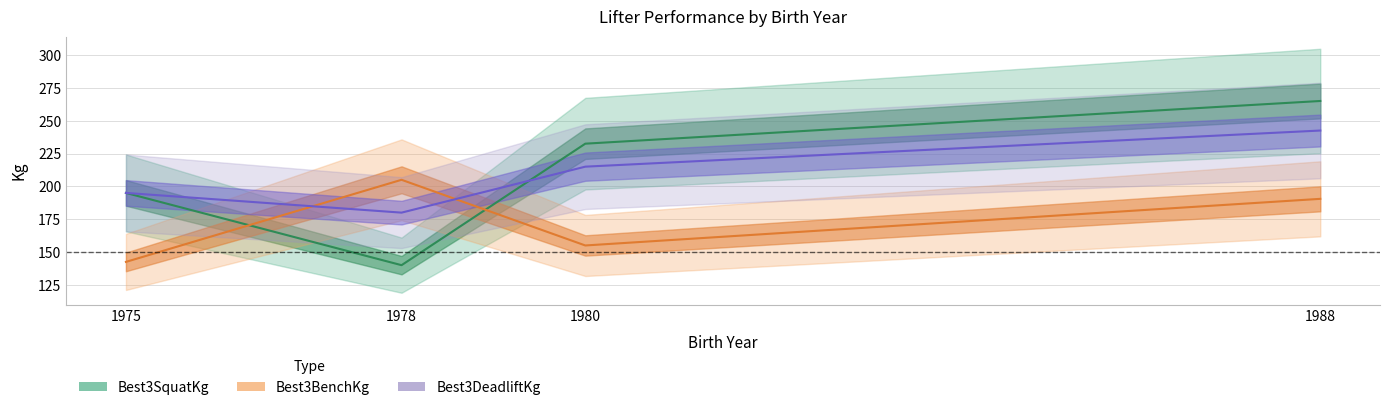

Read the Best3SquatKg value at 1980.

232.5